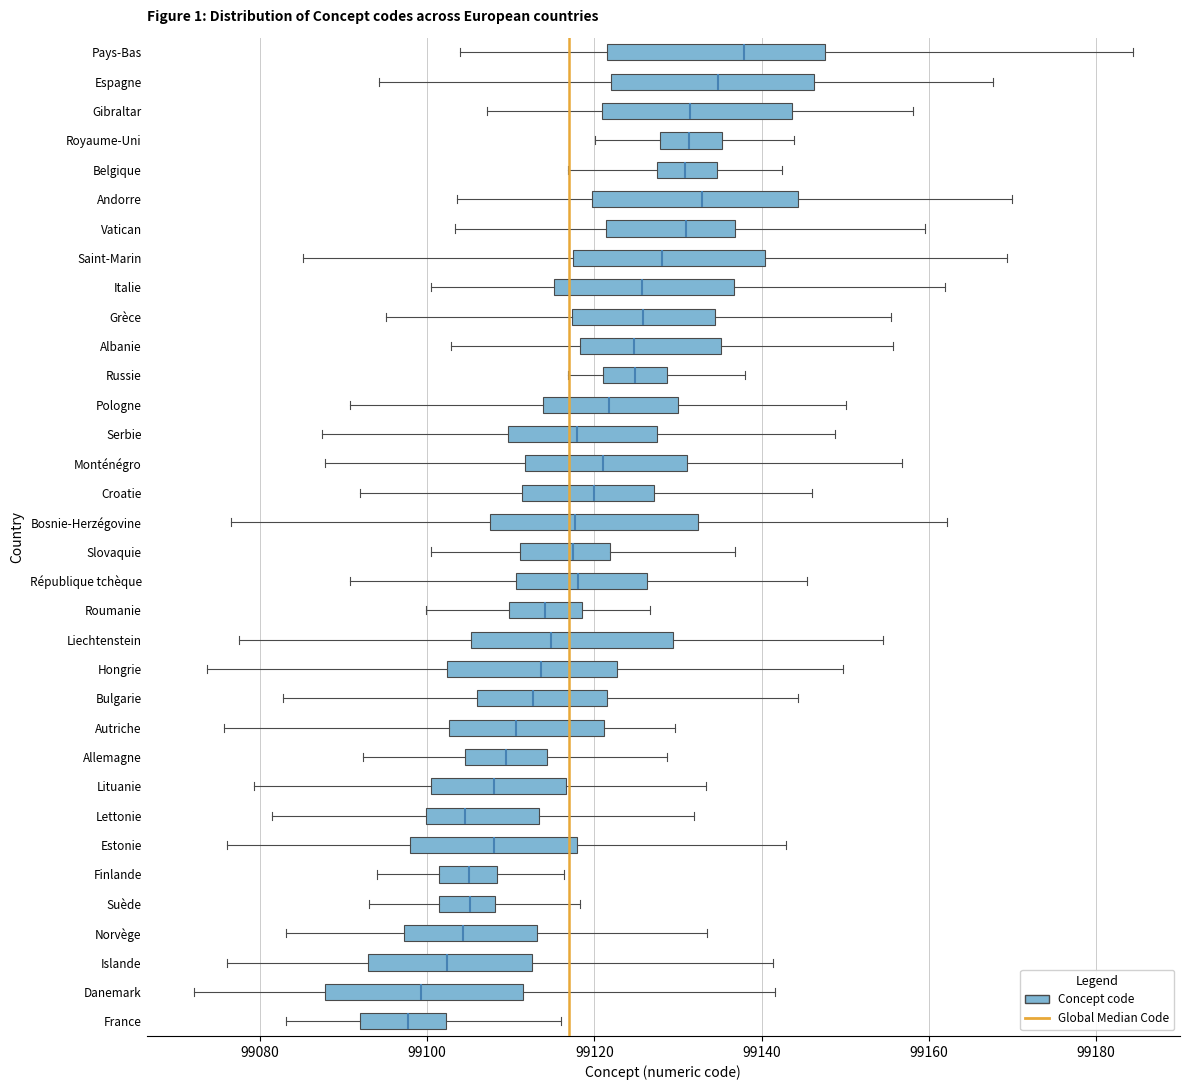

Reading bottom to top, read every box against the x-axis: the position of its median line, the range the box covers, and the ends of its whiskers. The values are not printed on the chart, so give them approximately, as read against the axis.

France: median 99098, box 99092 to 99102, whiskers 99084 to 99116
Danemark: median 99100, box 99088 to 99112, whiskers 99072 to 99142
Islande: median 99102, box 99092 to 99112, whiskers 99076 to 99142
Norvège: median 99104, box 99098 to 99114, whiskers 99084 to 99134
Suède: median 99106, box 99102 to 99108, whiskers 99094 to 99118
Finlande: median 99104, box 99102 to 99108, whiskers 99094 to 99116
Estonie: median 99108, box 99098 to 99118, whiskers 99076 to 99142
Lettonie: median 99104, box 99100 to 99114, whiskers 99082 to 99132
Lituanie: median 99108, box 99100 to 99116, whiskers 99080 to 99134
Allemagne: median 99110, box 99104 to 99114, whiskers 99092 to 99128
Autriche: median 99110, box 99102 to 99122, whiskers 99076 to 99130
Bulgarie: median 99112, box 99106 to 99122, whiskers 99082 to 99144
Hongrie: median 99114, box 99102 to 99122, whiskers 99074 to 99150
Liechtenstein: median 99114, box 99106 to 99130, whiskers 99078 to 99154
Roumanie: median 99114, box 99110 to 99118, whiskers 99100 to 99126
République tchèque: median 99118, box 99110 to 99126, whiskers 99090 to 99146
Slovaquie: median 99118, box 99112 to 99122, whiskers 99100 to 99136
Bosnie-Herzégovine: median 99118, box 99108 to 99132, whiskers 99076 to 99162
Croatie: median 99120, box 99112 to 99128, whiskers 99092 to 99146
Monténégro: median 99122, box 99112 to 99132, whiskers 99088 to 99156
Serbie: median 99118, box 99110 to 99128, whiskers 99088 to 99148
Pologne: median 99122, box 99114 to 99130, whiskers 99090 to 99150
Russie: median 99124, box 99122 to 99128, whiskers 99116 to 99138
Albanie: median 99124, box 99118 to 99136, whiskers 99102 to 99156
Grèce: median 99126, box 99118 to 99134, whiskers 99096 to 99156
Italie: median 99126, box 99116 to 99136, whiskers 99100 to 99162
Saint-Marin: median 99128, box 99118 to 99140, whiskers 99086 to 99170
Vatican: median 99130, box 99122 to 99136, whiskers 99104 to 99160
Andorre: median 99132, box 99120 to 99144, whiskers 99104 to 99170
Belgique: median 99130, box 99128 to 99134, whiskers 99116 to 99142
Royaume-Uni: median 99132, box 99128 to 99136, whiskers 99120 to 99144
Gibraltar: median 99132, box 99120 to 99144, whiskers 99108 to 99158
Espagne: median 99134, box 99122 to 99146, whiskers 99094 to 99168
Pays-Bas: median 99138, box 99122 to 99148, whiskers 99104 to 99184